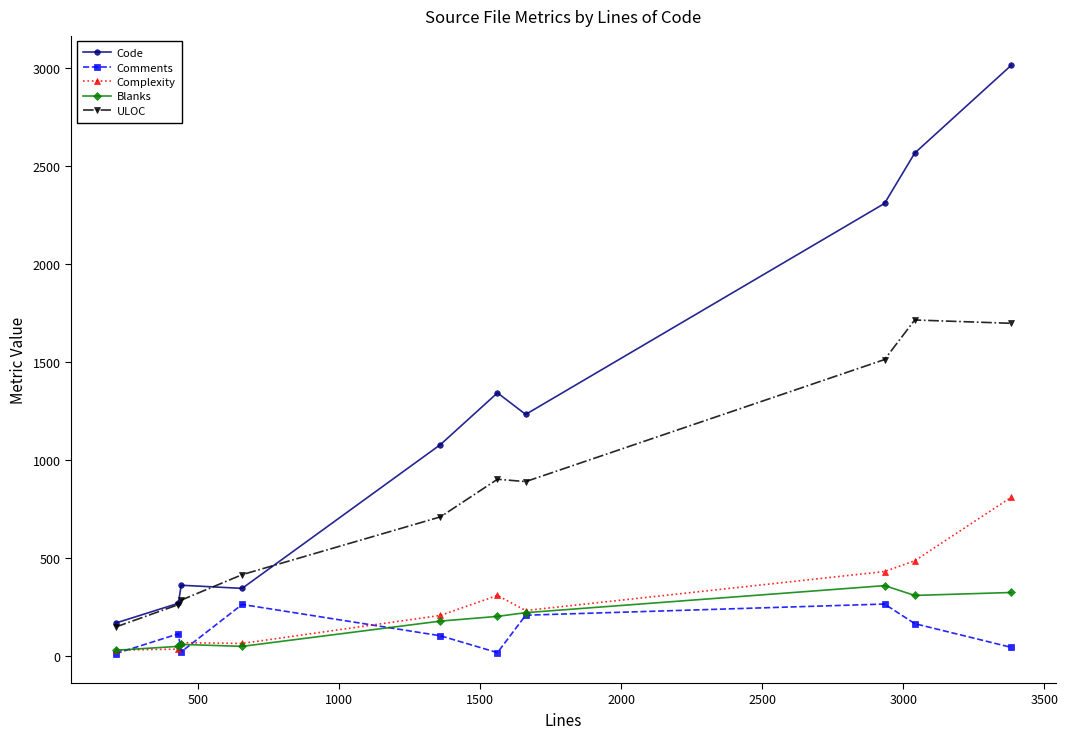

What are all the series names shown in the legend?

Code, Comments, Complexity, Blanks, ULOC